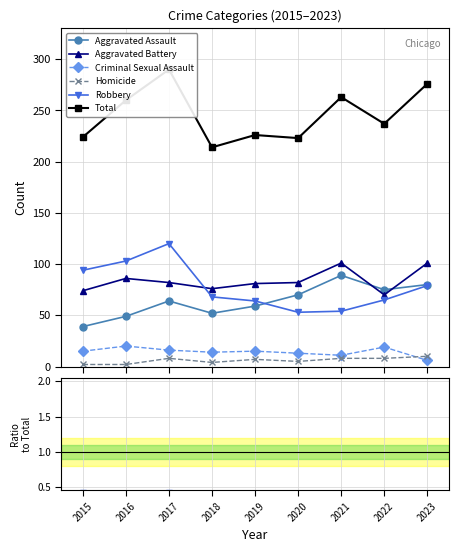

True or false: Homicide has a value of 0.1 at 2022.

False